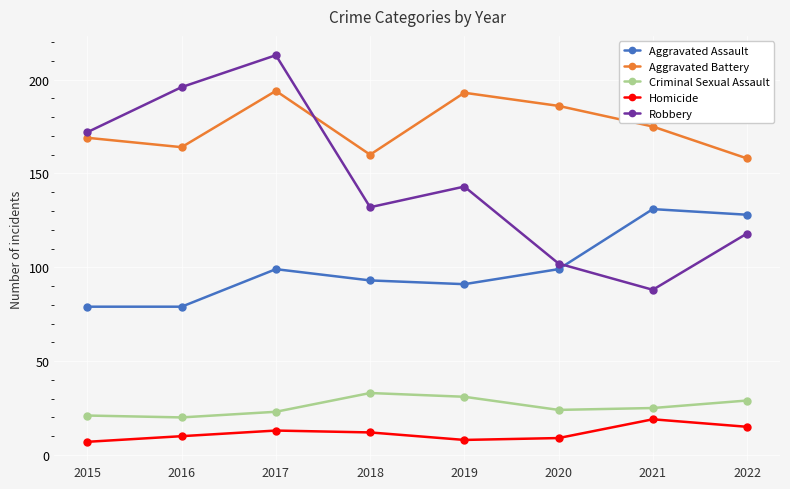

What is the lowest value of the Robbery series?

88